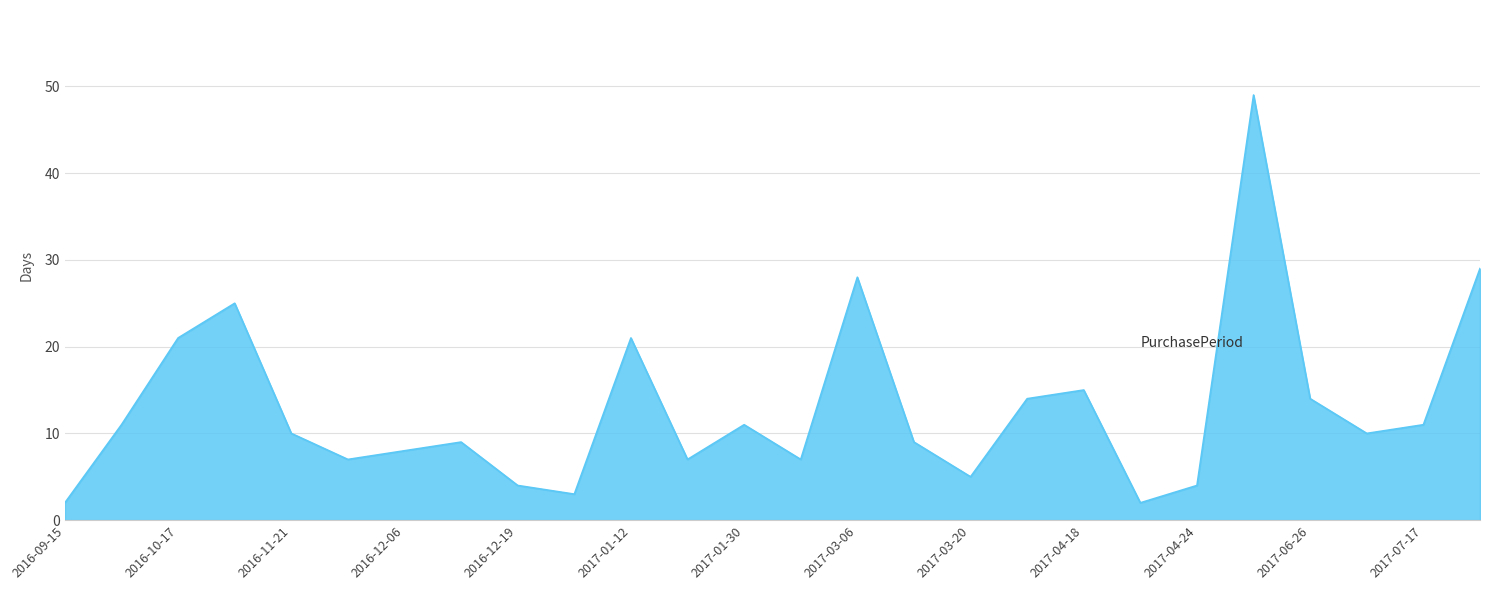

What is the greatest value displayed?

49